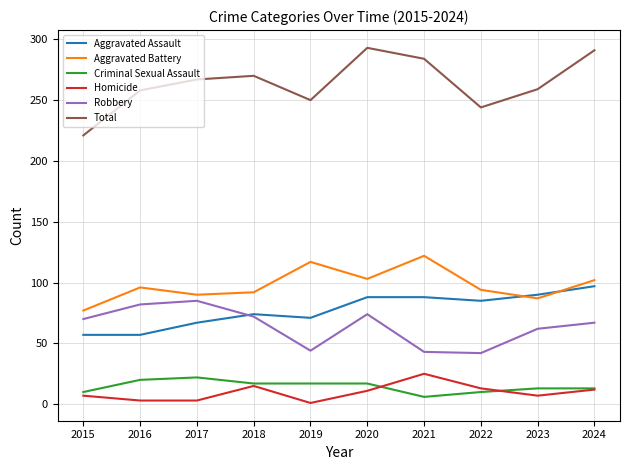

What is the difference between the second highest and minimum values in the Robbery series?

40